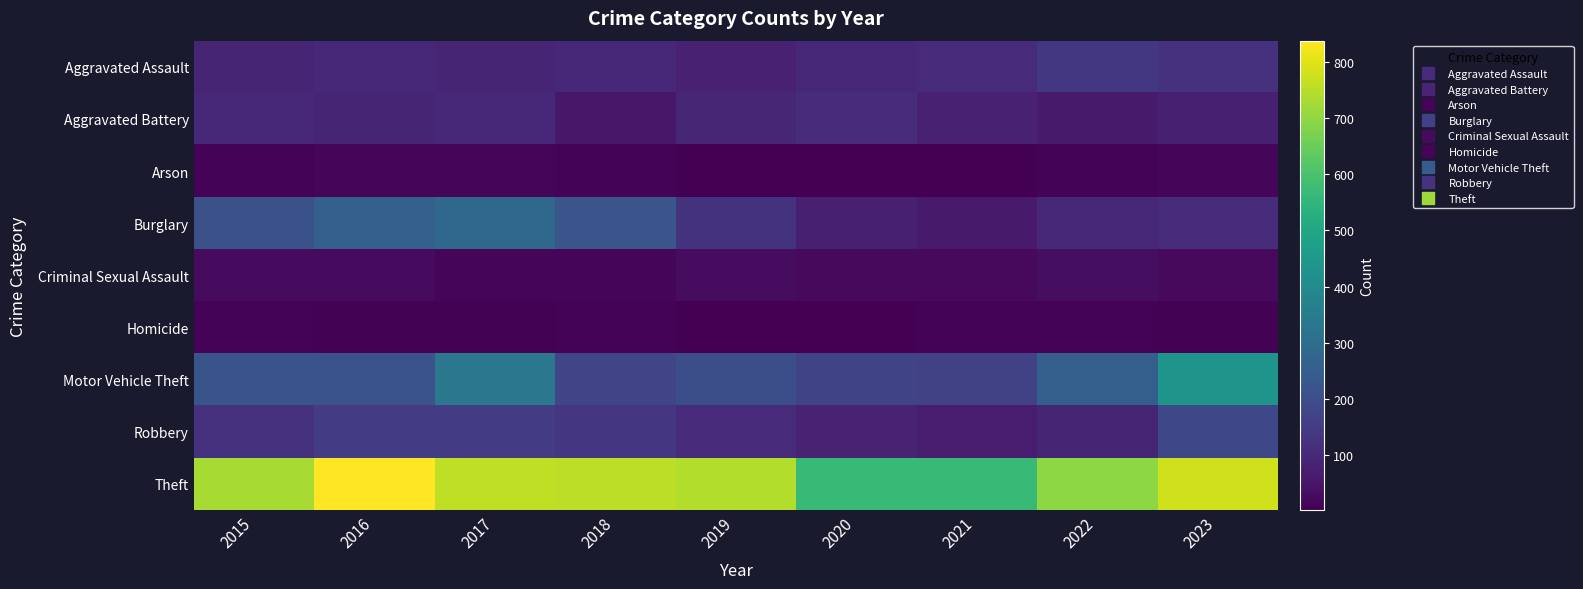

How many data points does each series have?

9